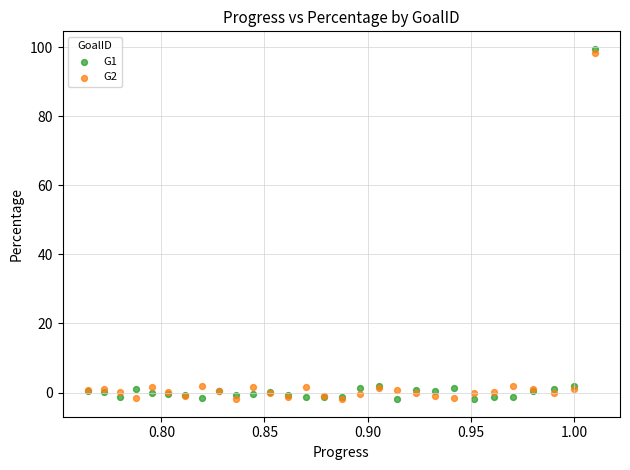

Which series reaches the maximum Y coordinate?

G1